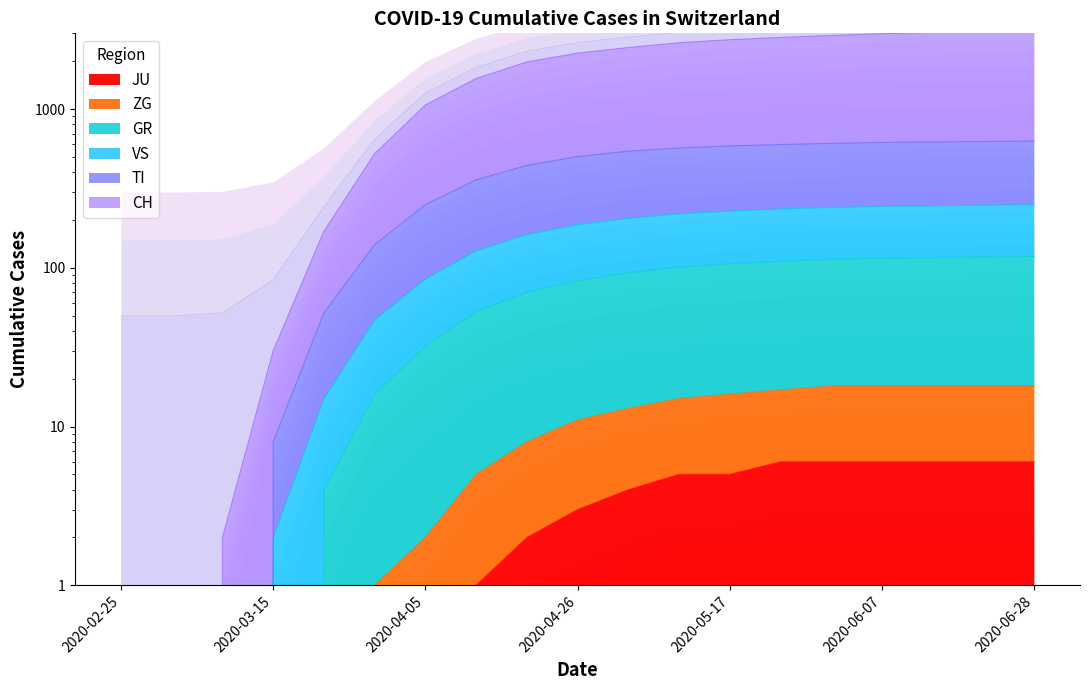

What are all the series names shown in the legend?

CH, TI, GR, VS, ZG, JU